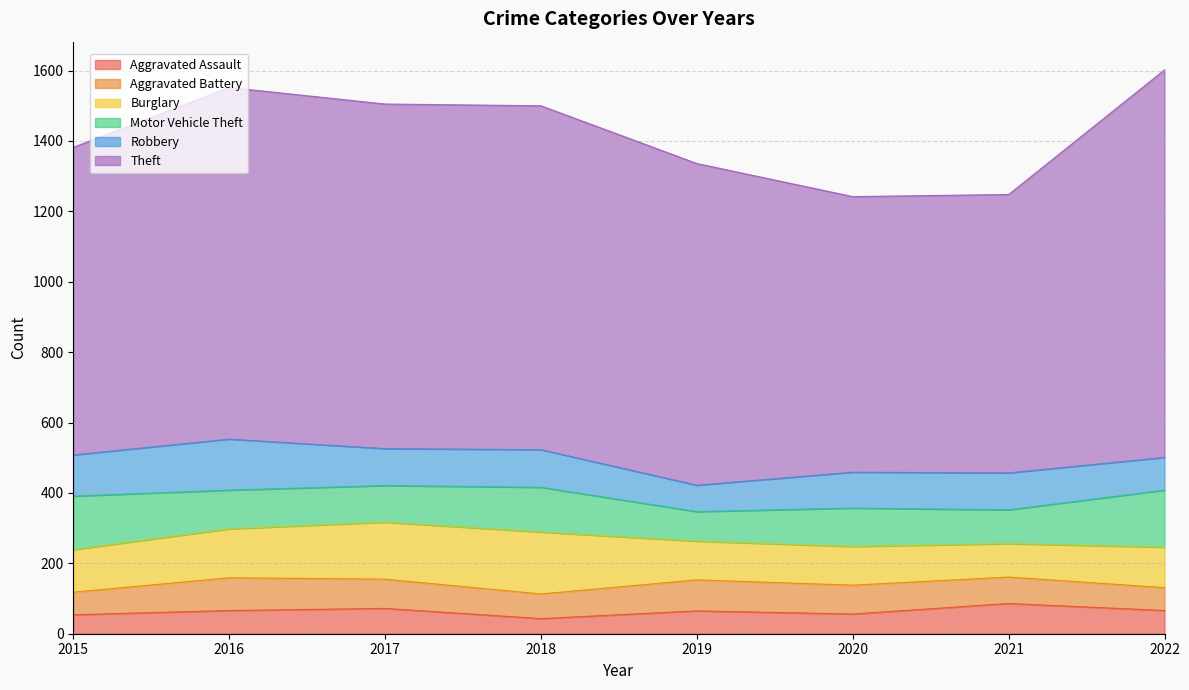

At 2017, list the series in order from largest to smallest.

Theft, Burglary, Robbery, Motor Vehicle Theft, Aggravated Battery, Aggravated Assault